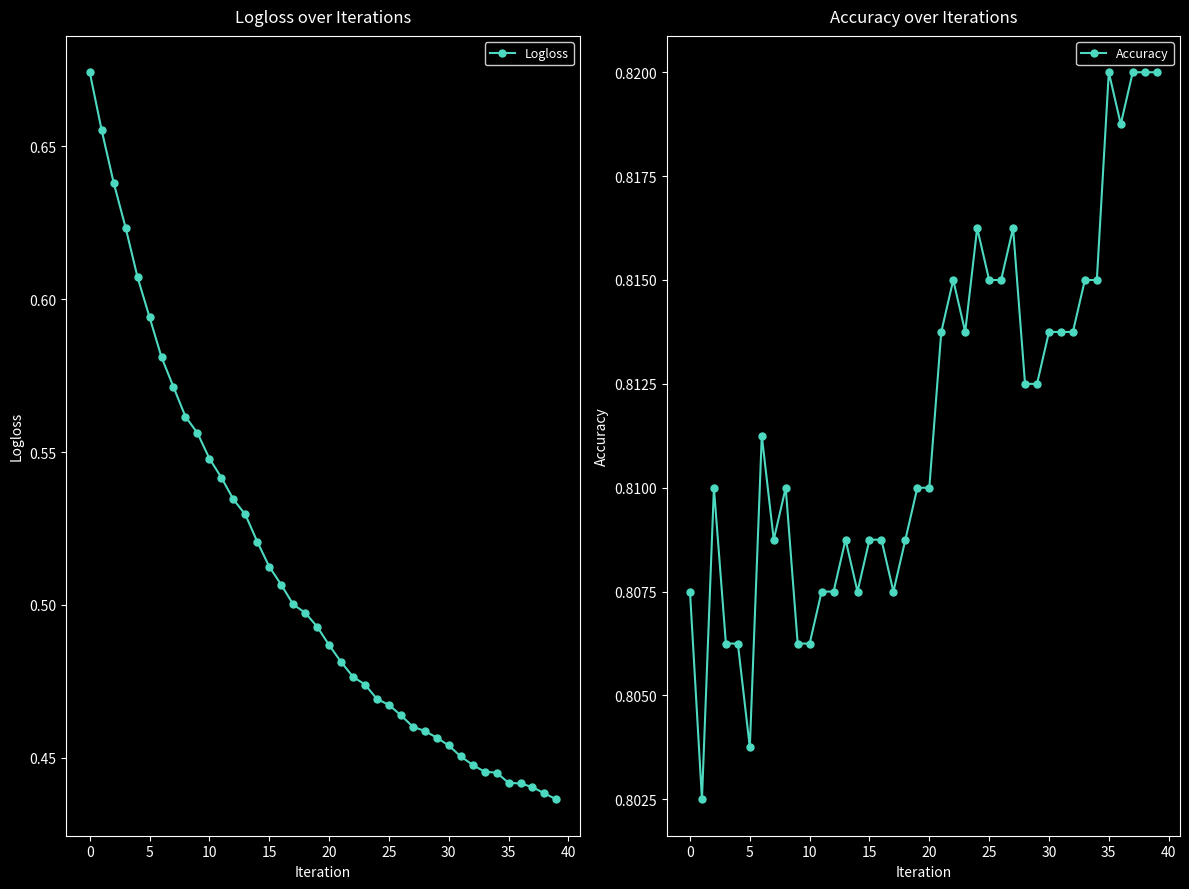

What is the total value across all series at 13?

1.3